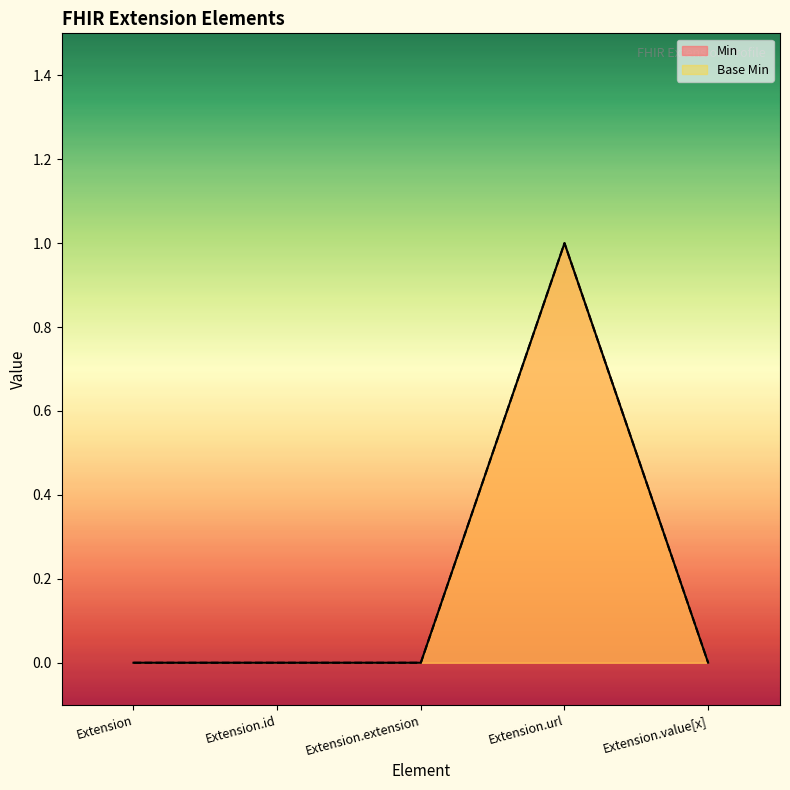

At Extension.url, list the series in order from largest to smallest.

Min, Base Min